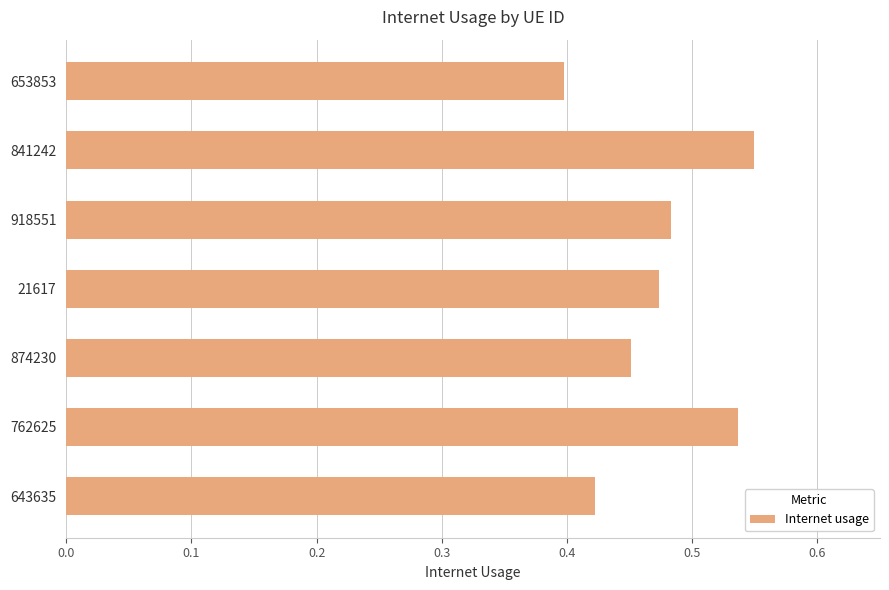

Count the number of data series in this chart.

1